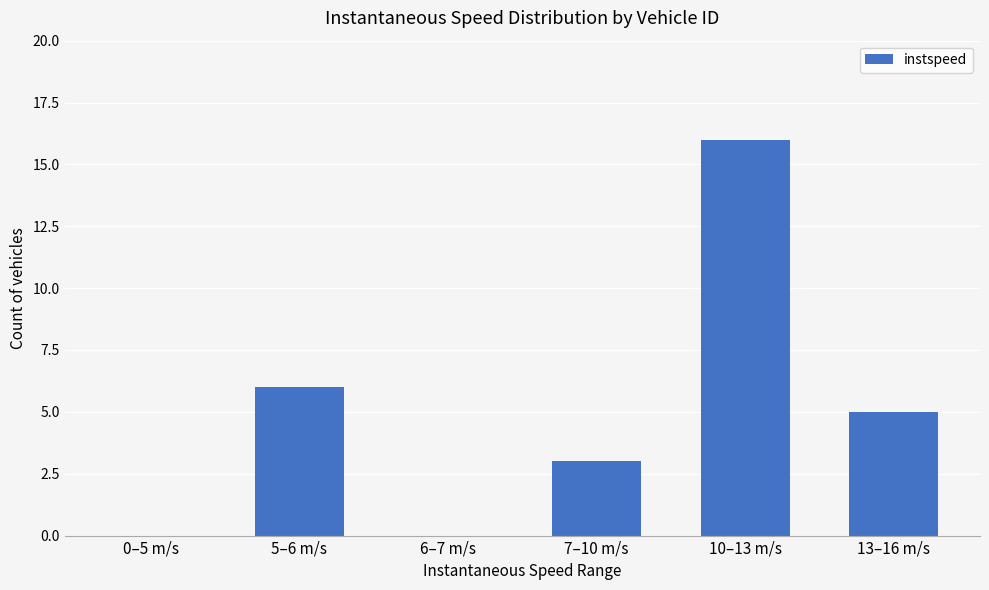

True or false: the data shows 9 at 13–16 m/s.

False